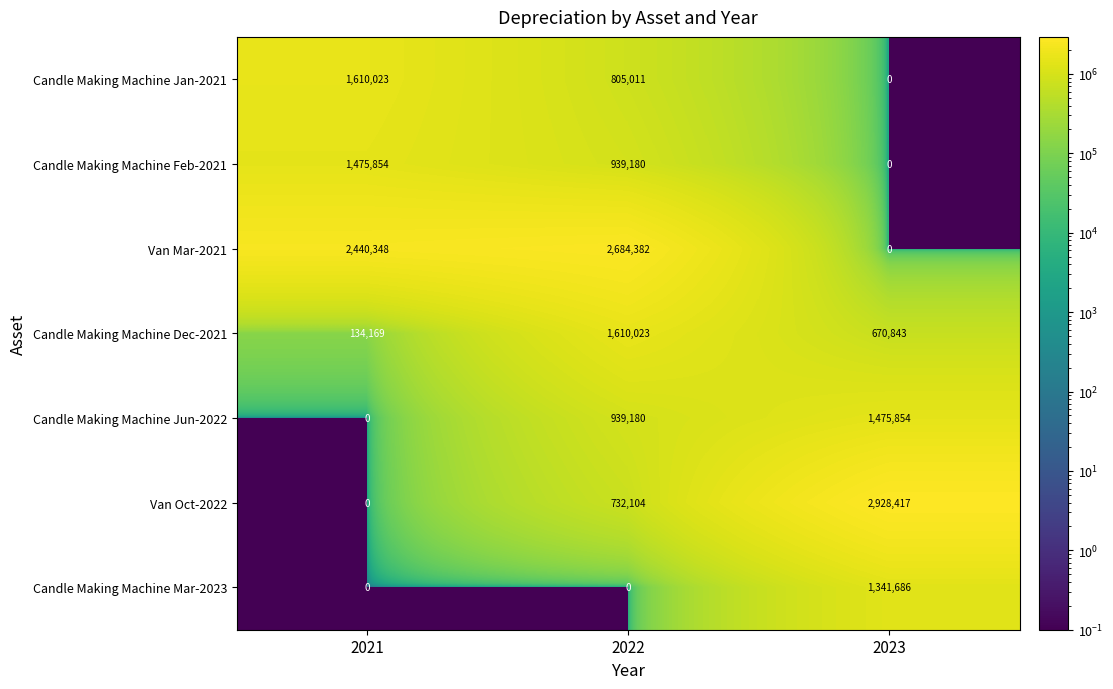

What is the spread (max minus min) of values at 2022?

2684382